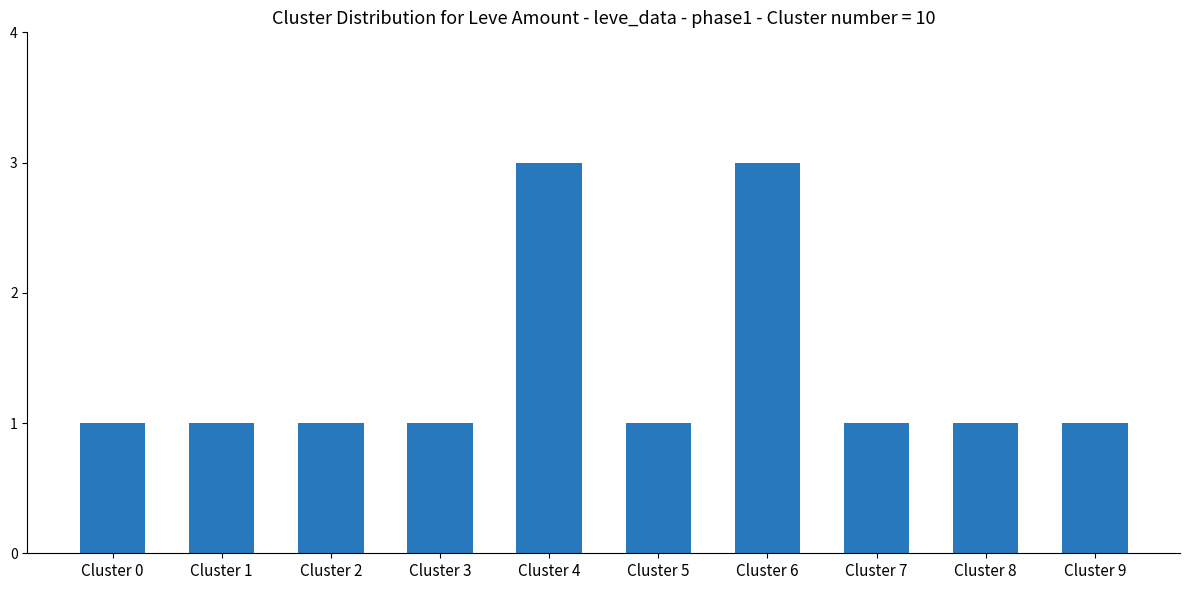

True or false: the data shows 1 at Cluster 7.

True